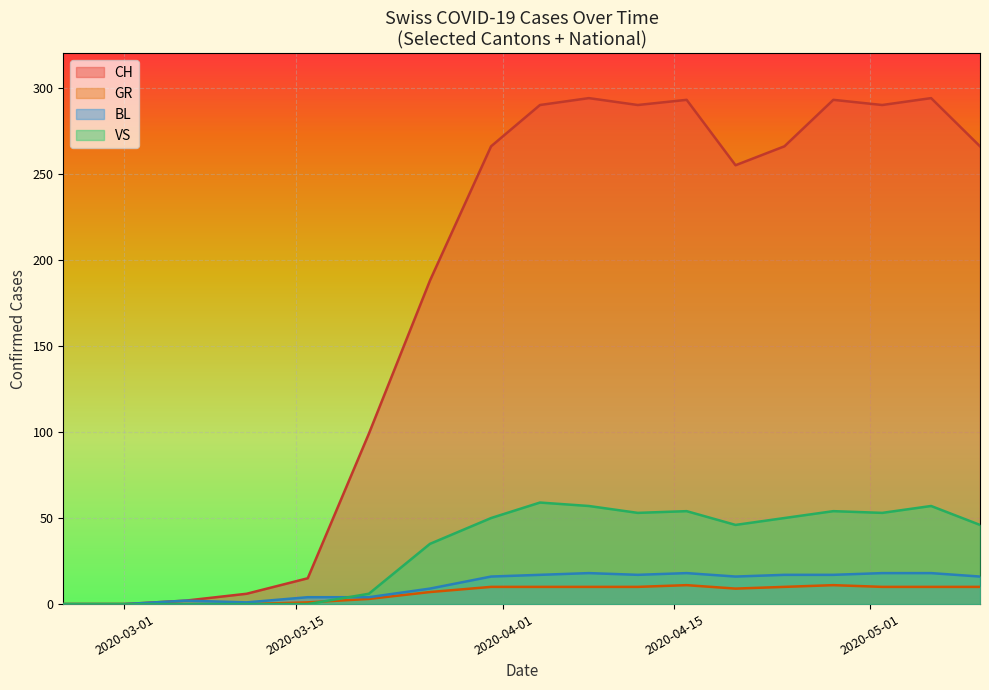

At which category does the chart reach its peak across all series?

2020-04-10